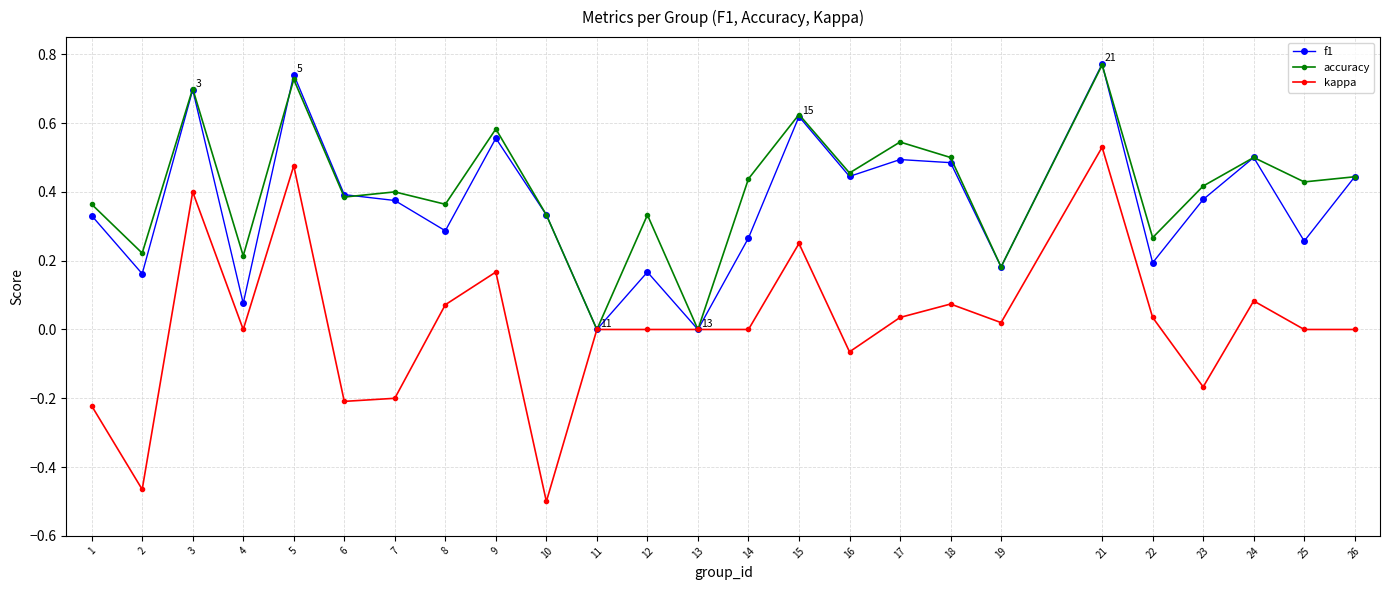

Is it true that kappa equals 0.0 at 17?

True